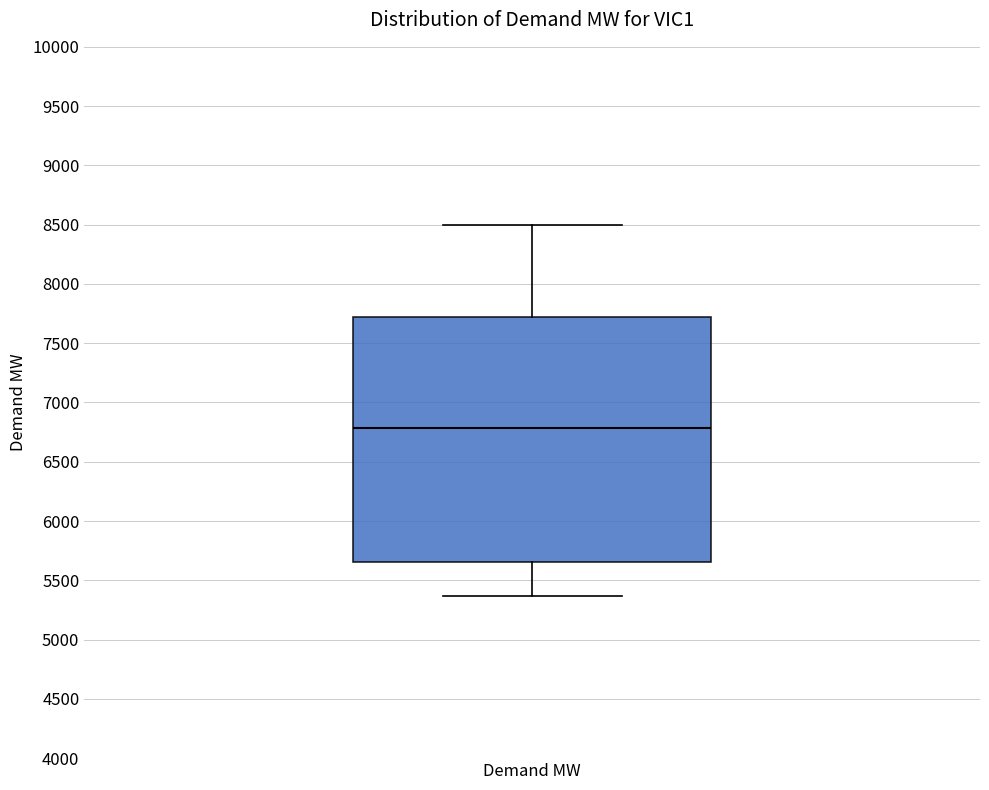

Read this box plot against the y-axis: the position of the median line, the range covered by the box, and the ends of both whiskers. The values are not printed on the chart, so give them approximately, as read against the axis.

median 6800, box 5650 to 7700, whiskers 5350 to 8500